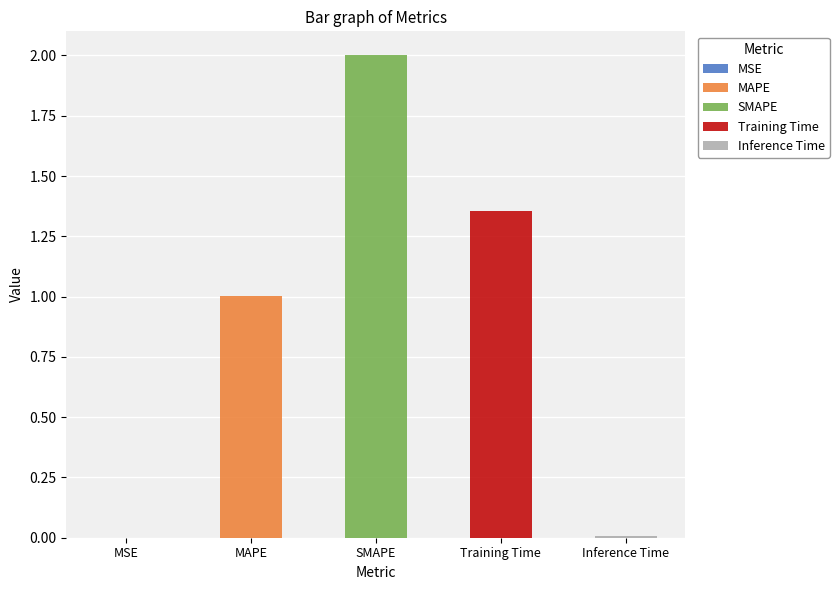

What is the difference between the maximum and second lowest values?

2.0